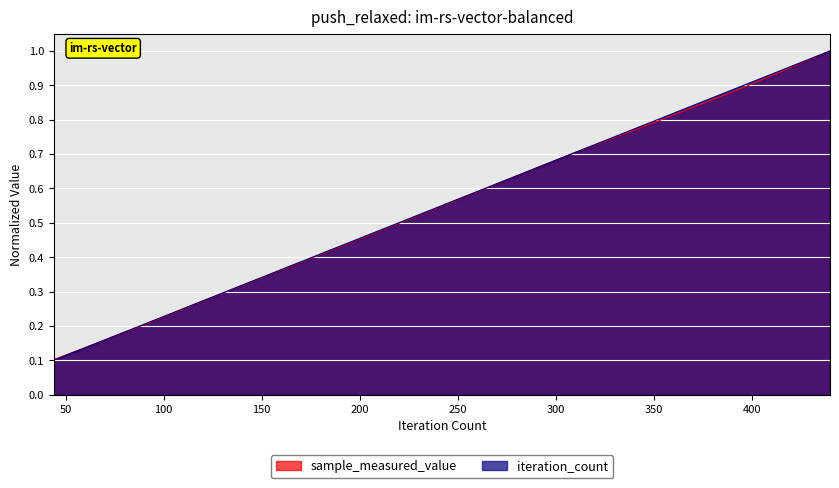

Rank the series by their average value, from lowest to highest.

sample_measured_value, iteration_count